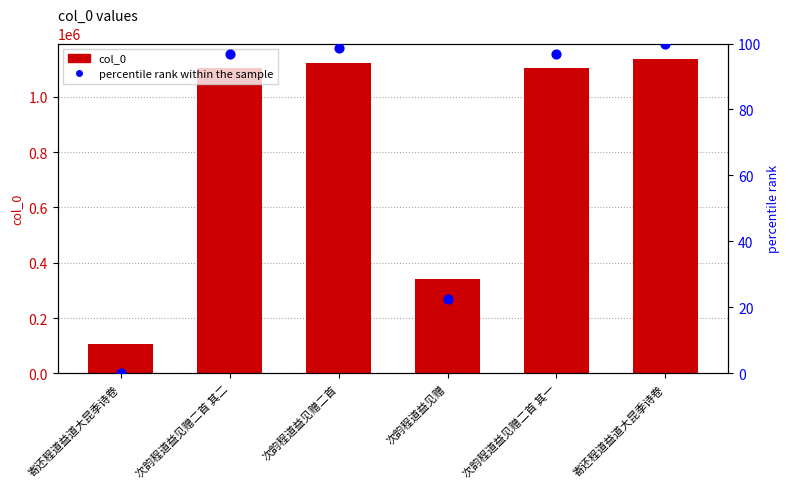

Which series has the widest spread of Y values?

col_0